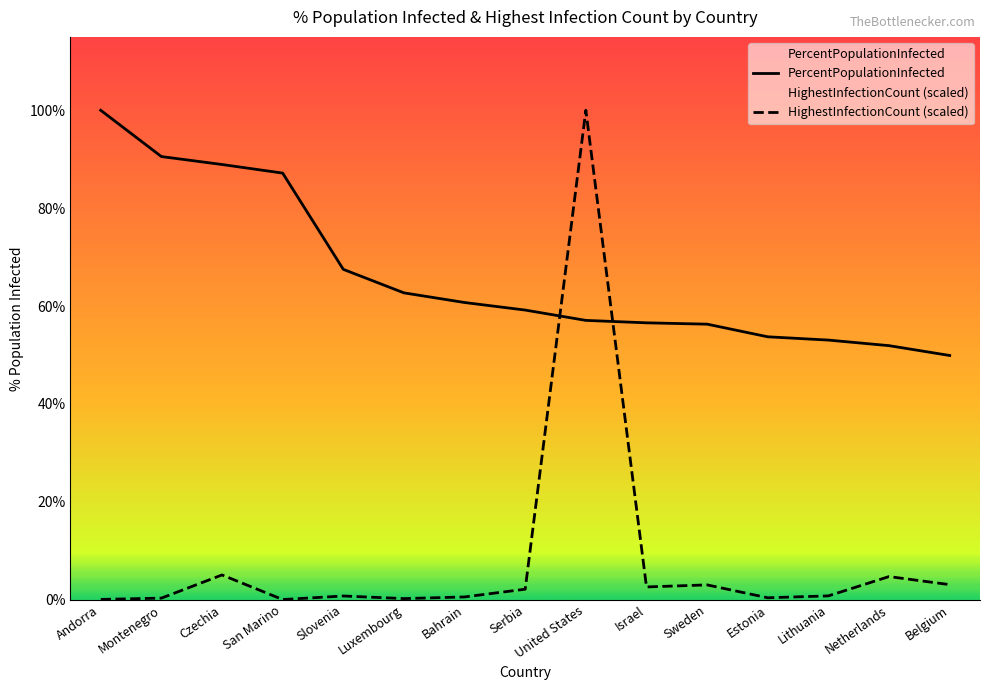

Does the chart display data point markers on the line(s)?

No